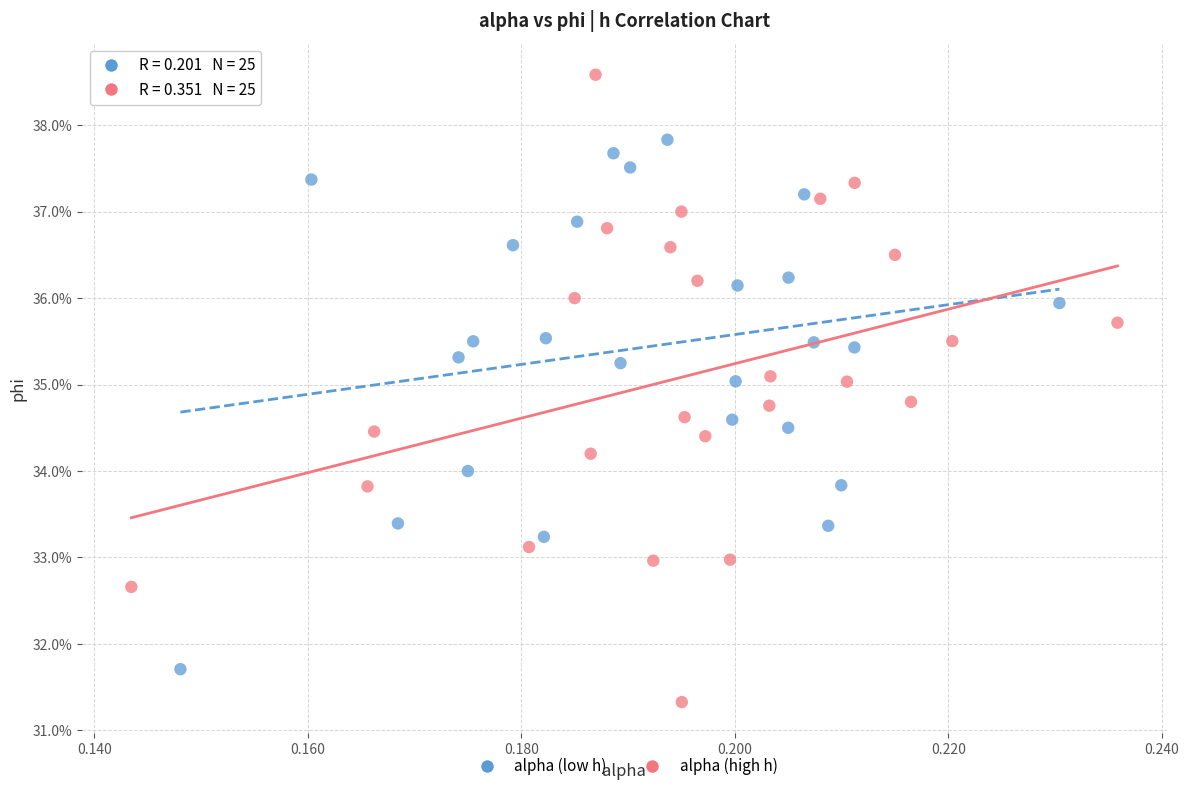

What are all the series names shown in the legend?

alpha (low h), alpha (high h)